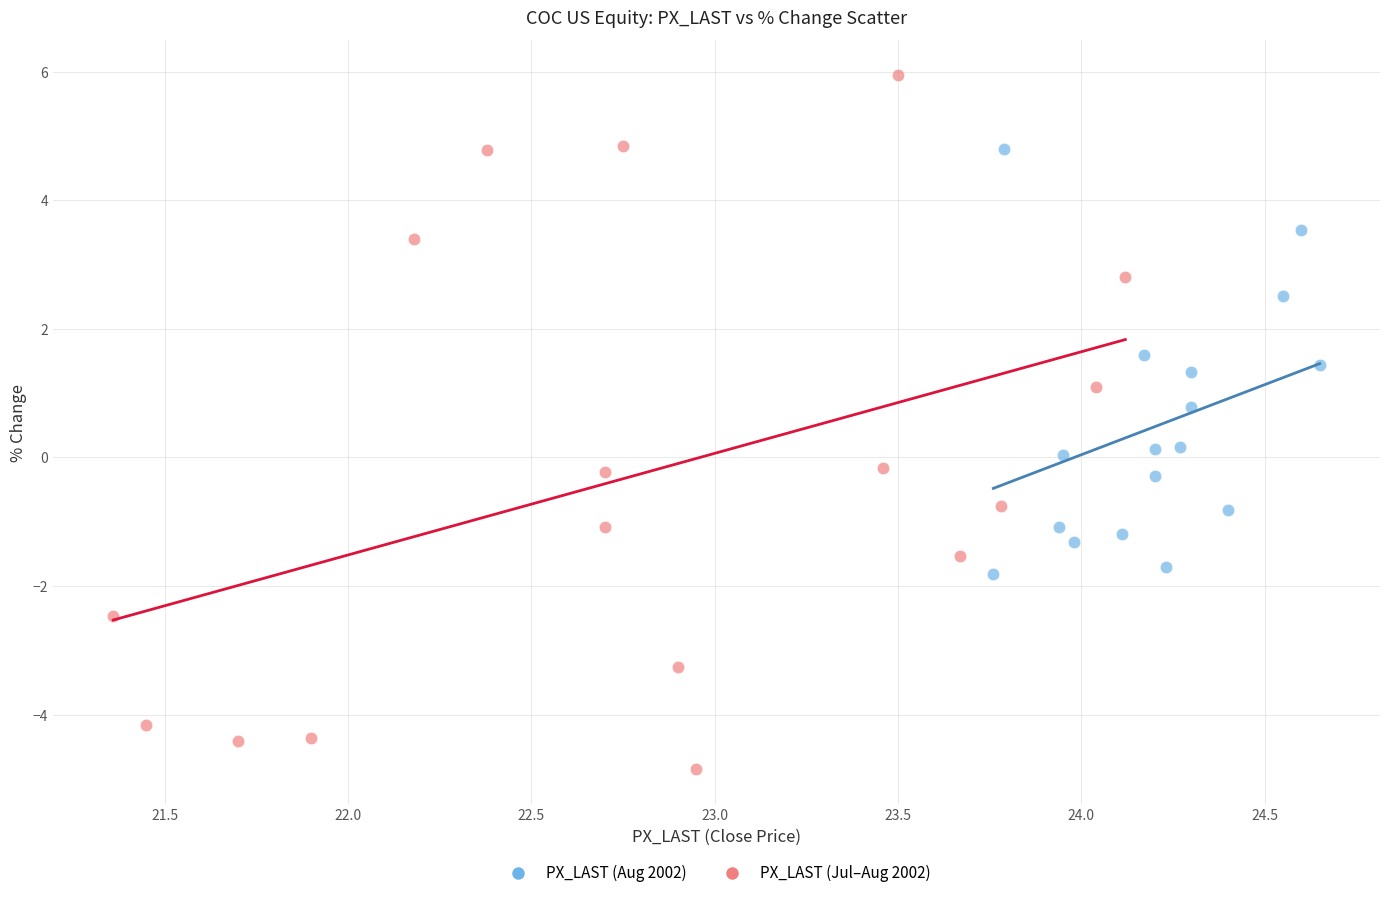

Which series contains the lowest Y value?

PX_LAST (Jul–Aug 2002)